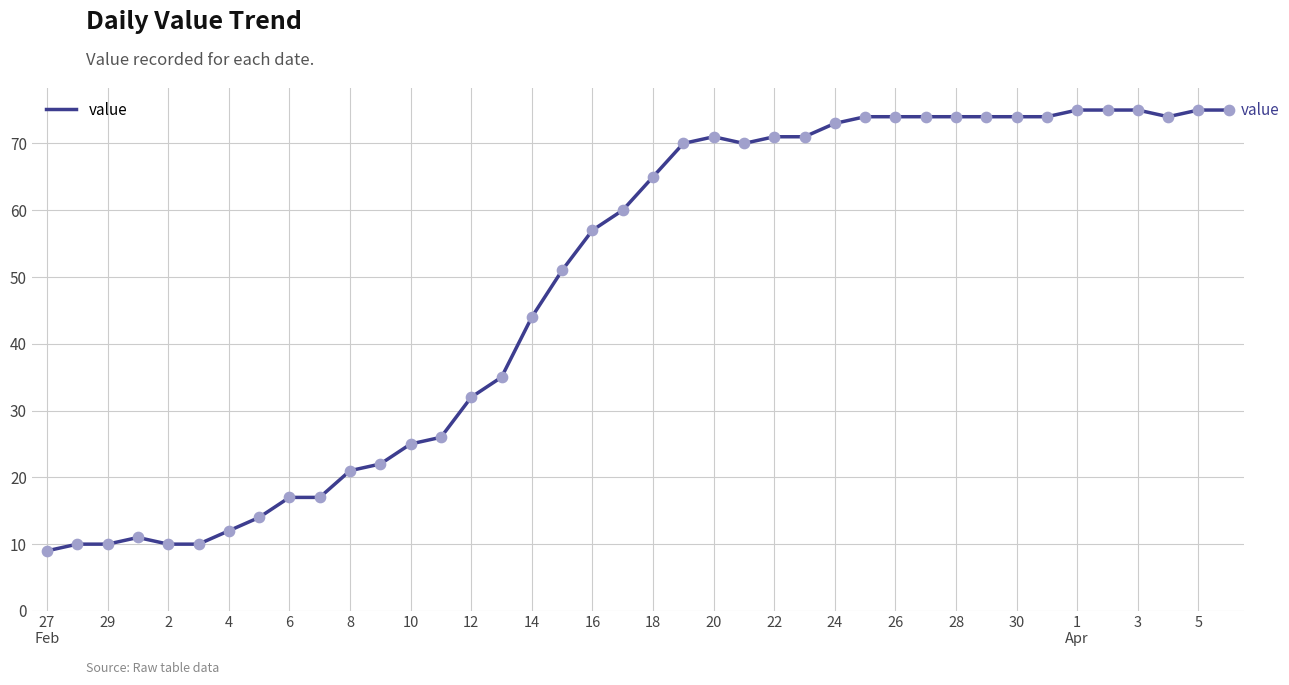

What is the greatest value displayed?

75